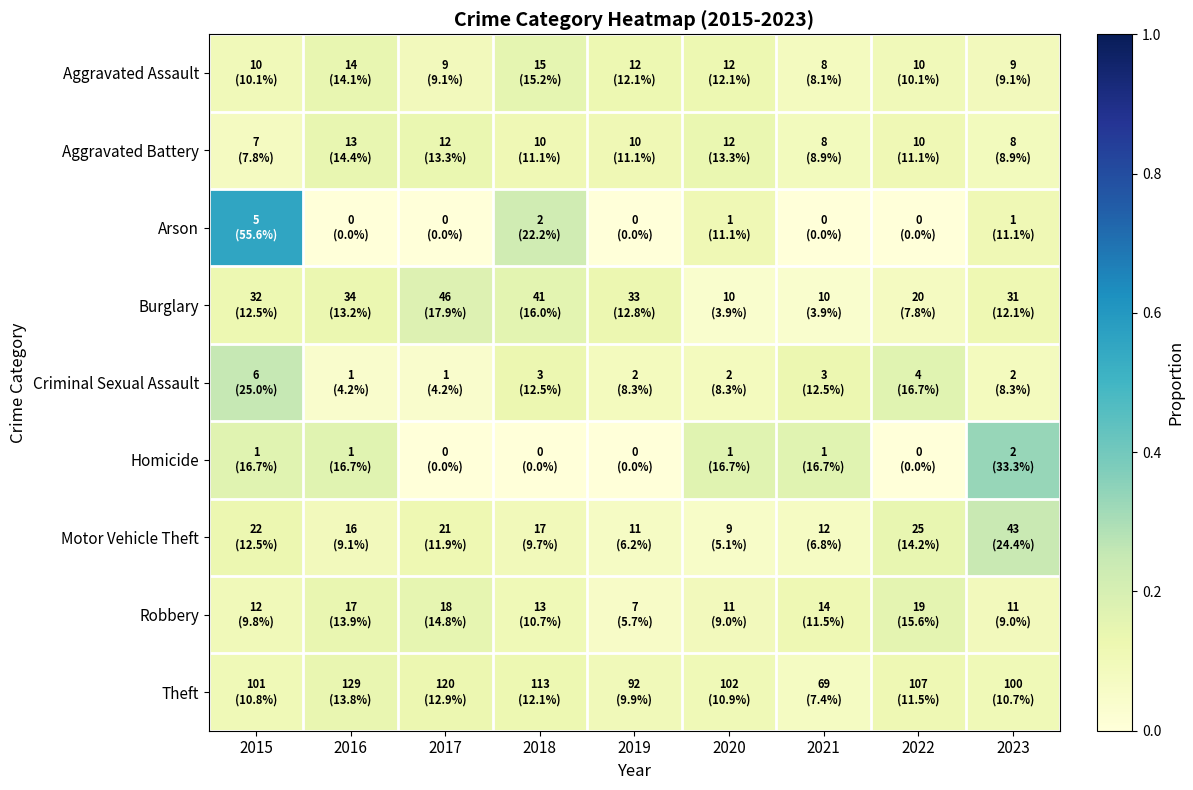

Which has a higher value, 2017 or 2019?

2019